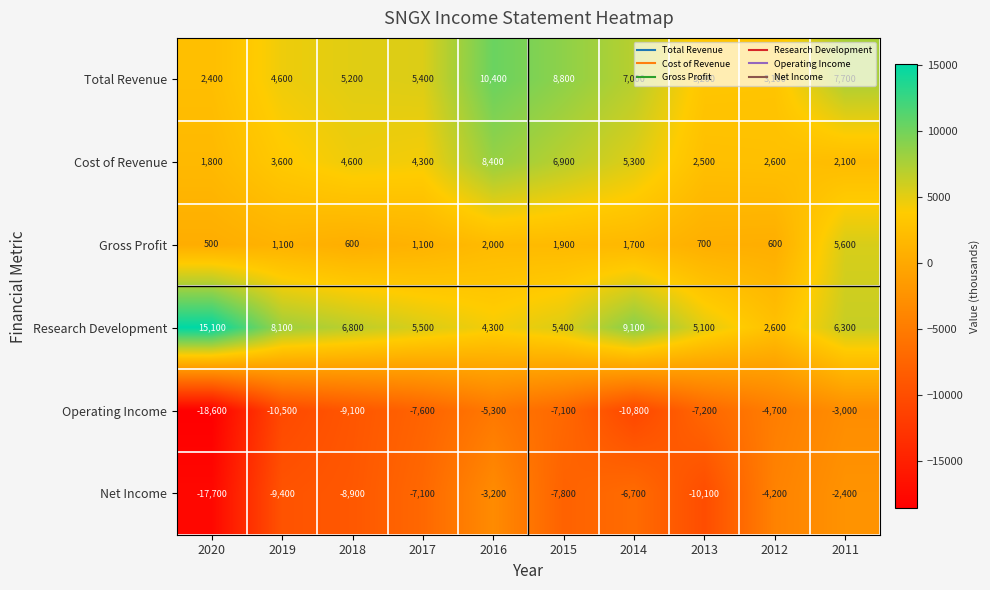

The Cost of Revenue series shows 4600 at 2018. True or false?

True